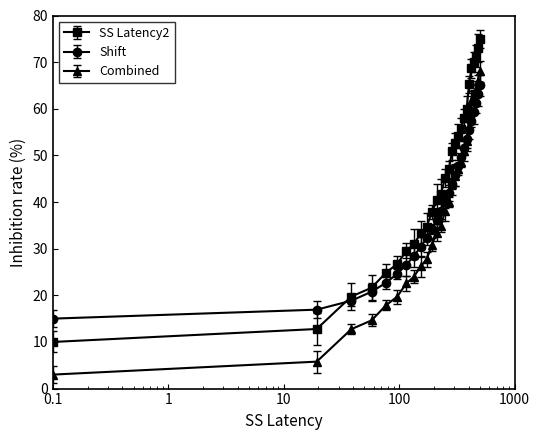

True or false: Combined and SS Latency2 cross at least once.

False